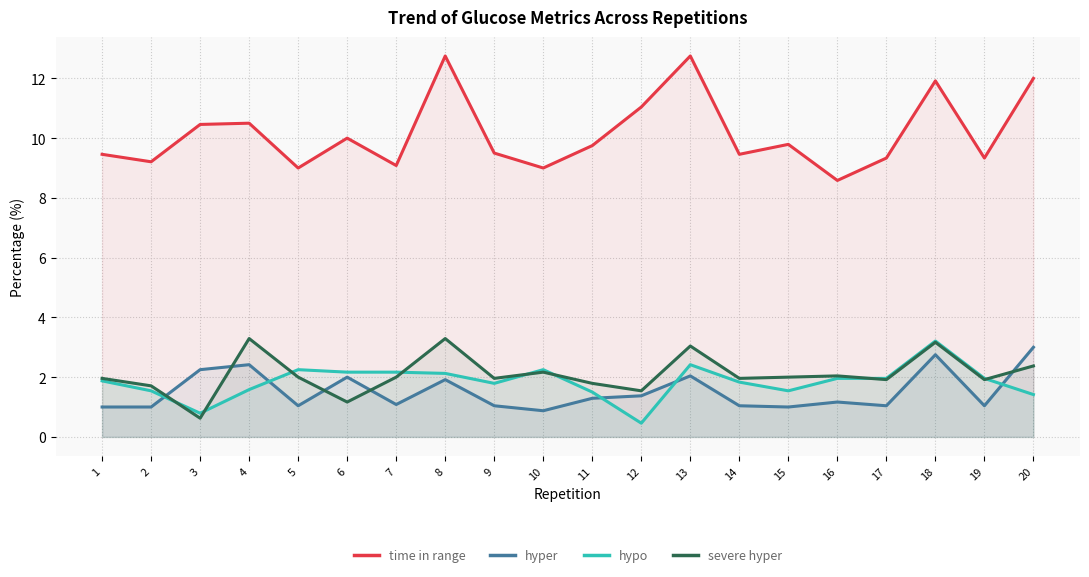

Is it true that hyper equals 1.7 at 16?

False